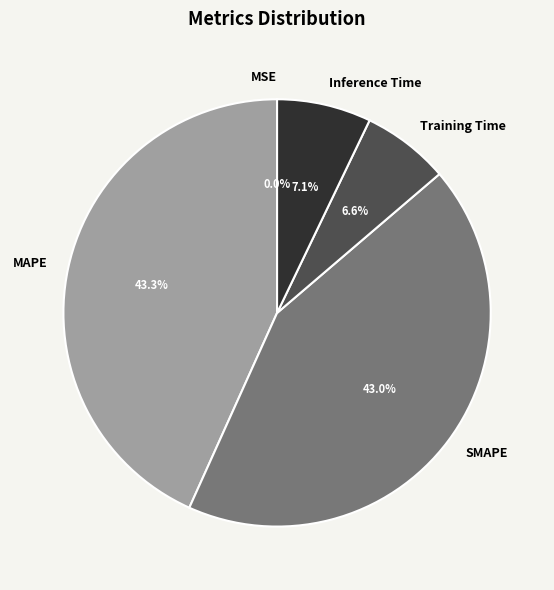

Does SMAPE represent more than half of the total?

No